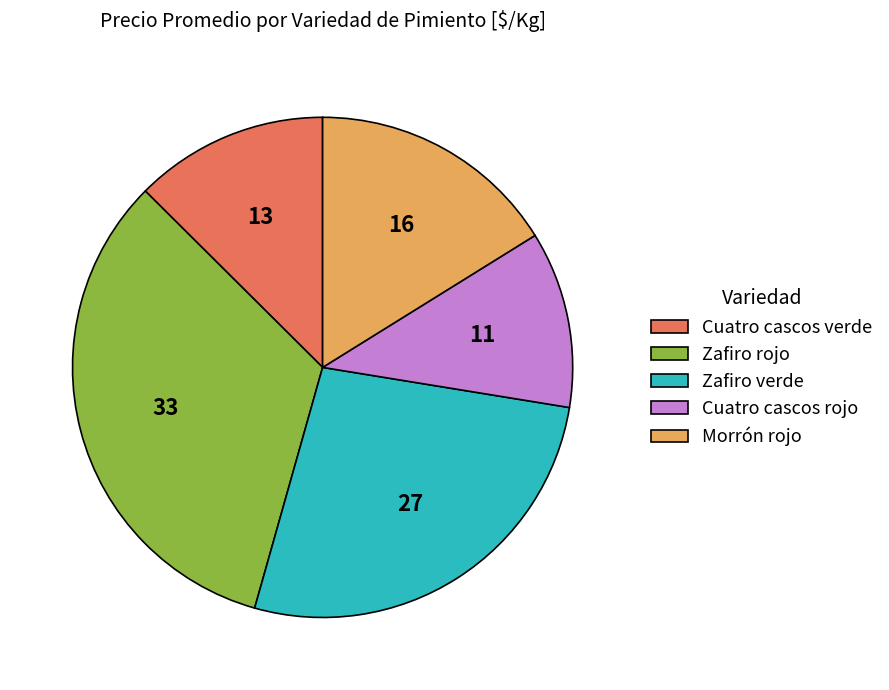

Does Cuatro cascos rojo account for over 50% of the chart?

No